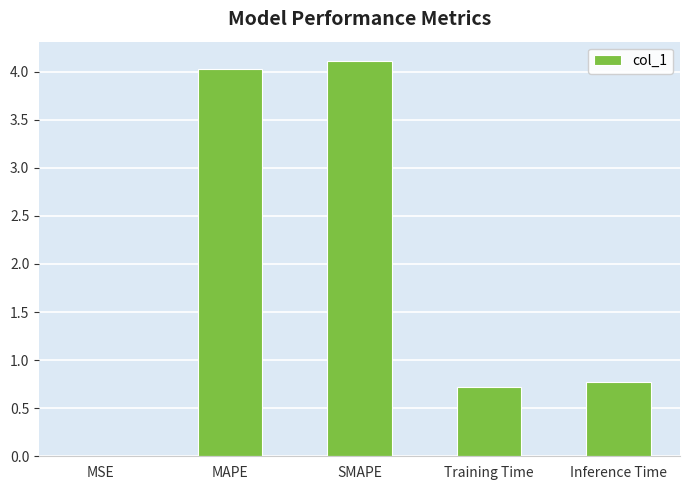

How many data points does each series have?

5